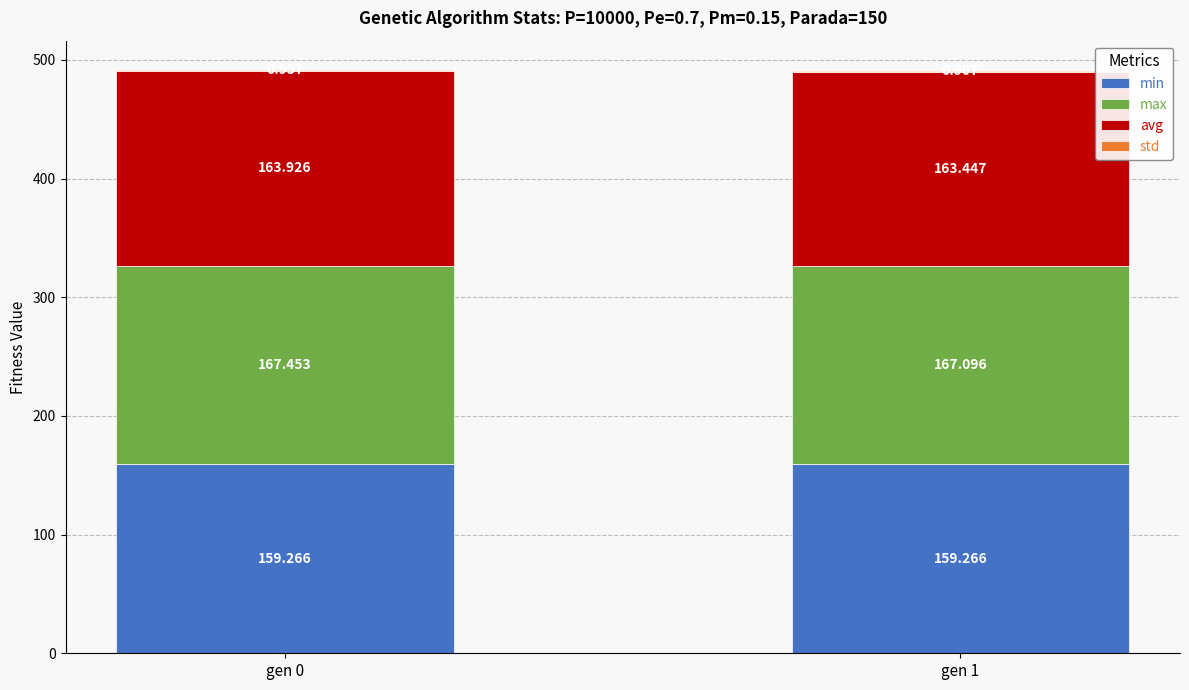

Rank the series at gen 0 from lowest to highest value.

std, min, avg, max